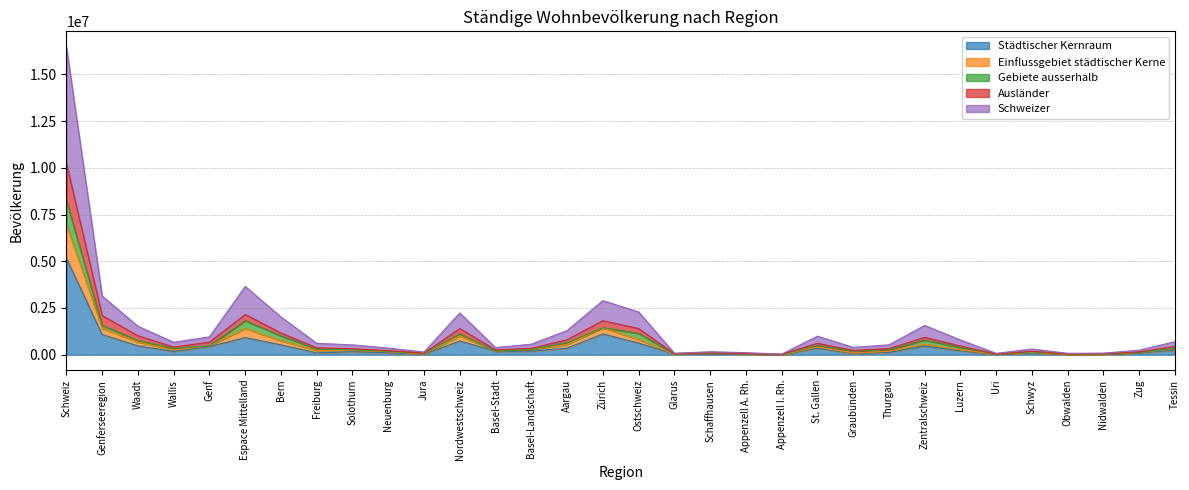

Between Obwalden and Aargau, which is larger?

Aargau